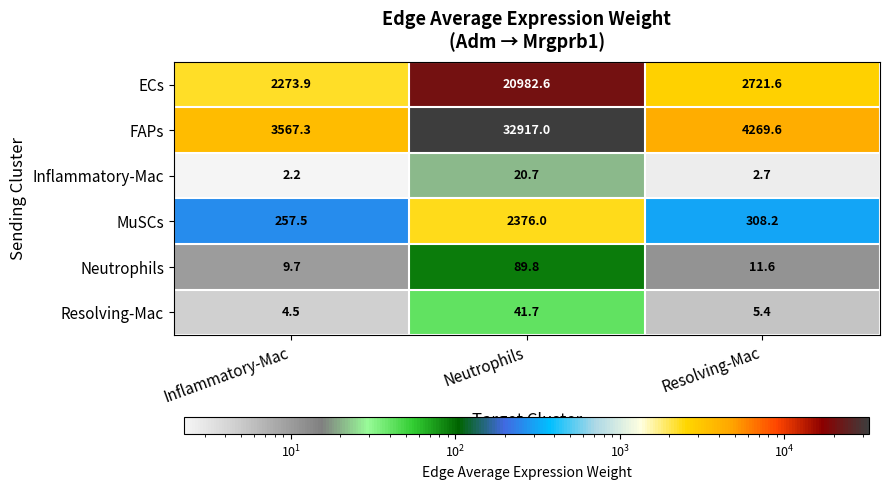

What is the difference between the highest and lowest values at Resolving-Mac?

4266.9